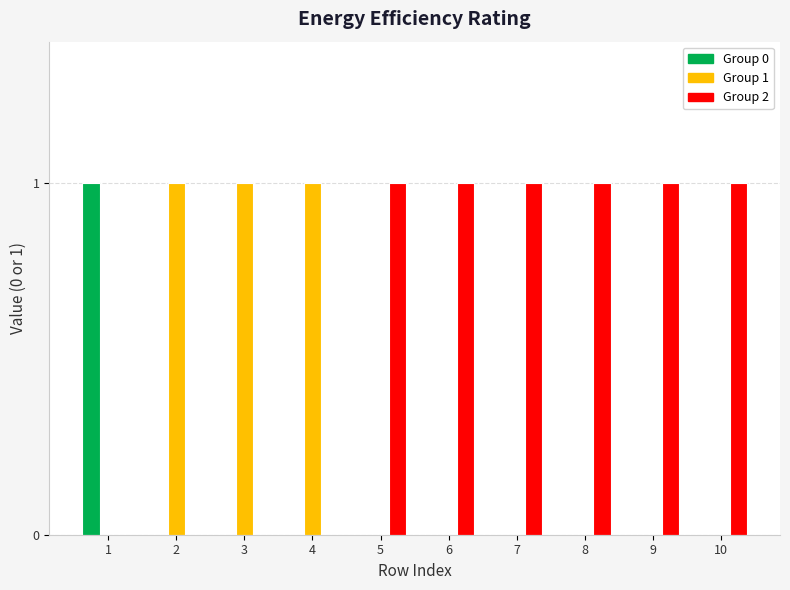

What is the total value across all series at 6?

1